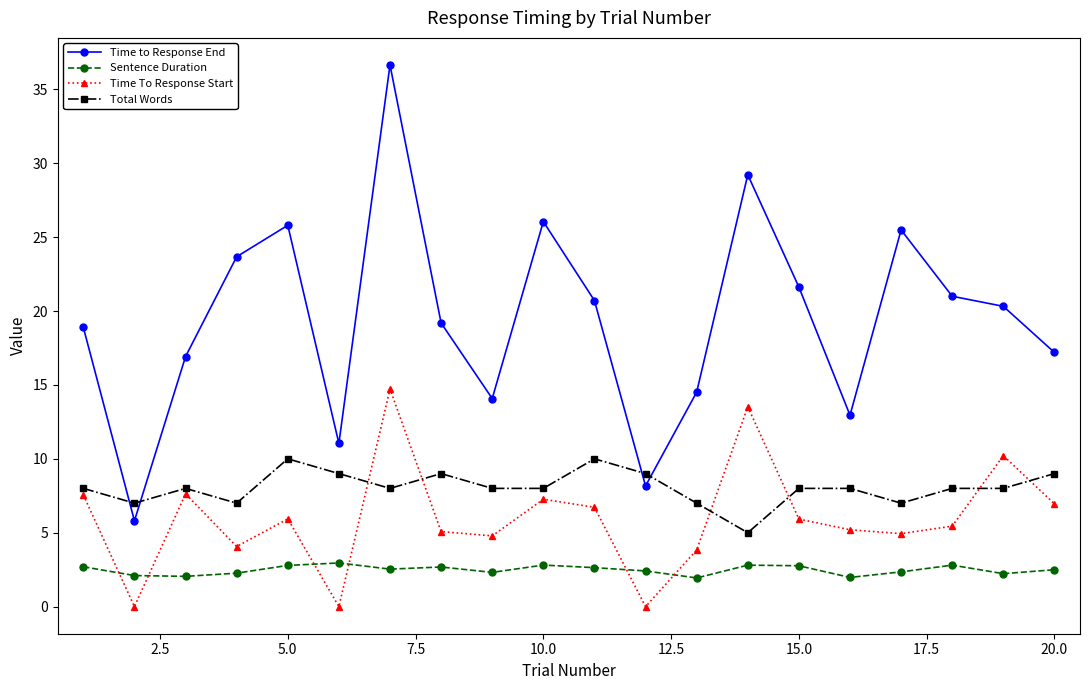

What is the greatest value displayed?

36.6